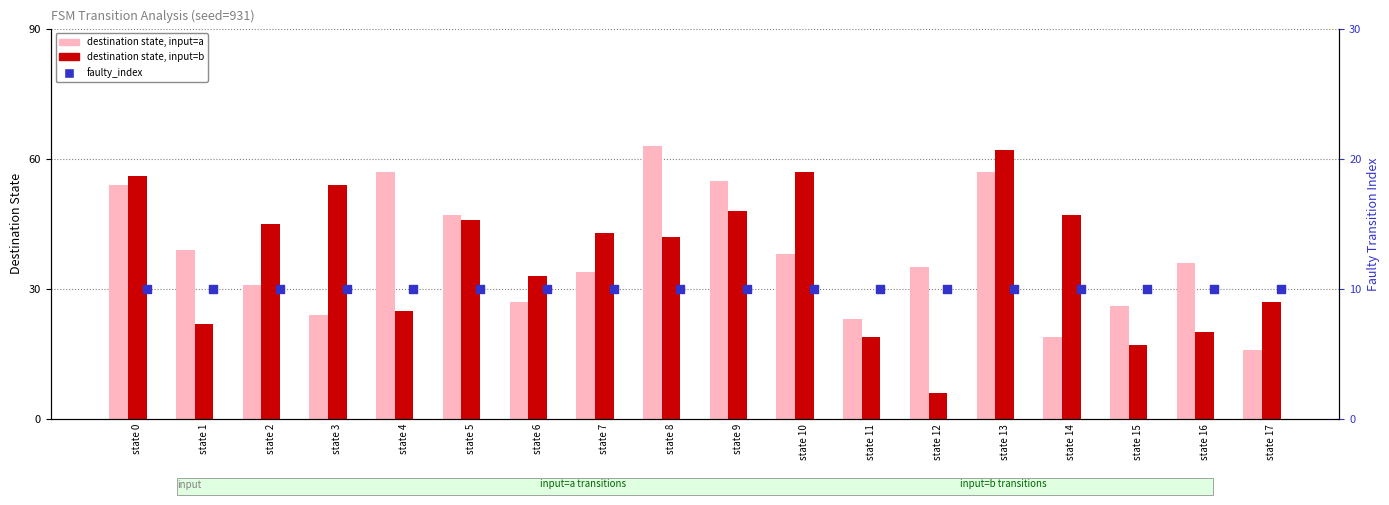

Is the value of destination_b at state 12 greater than the value of faulty_index at state 5?

No